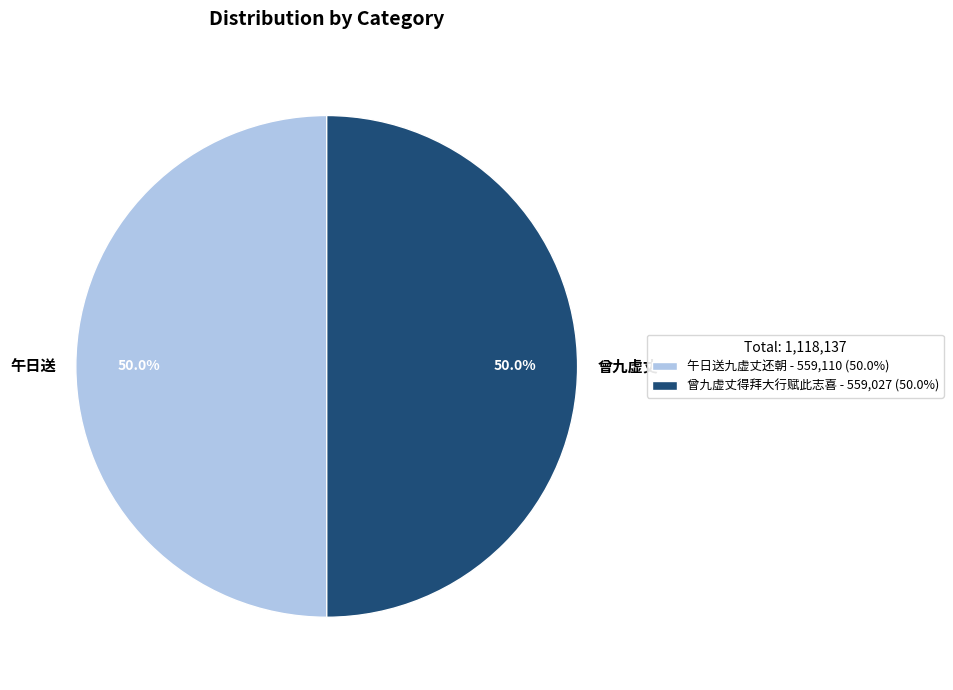

Approximately how many times larger is the value at 午日送九虚丈还朝 compared to 曾九虚丈得拜大行赋此志喜?

1.0